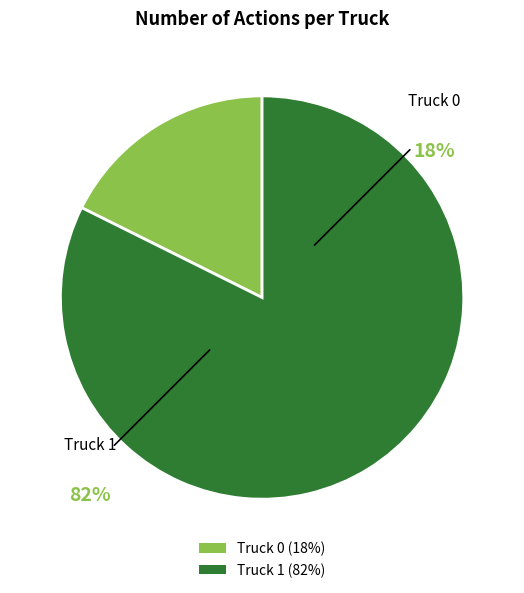

What is the total percentage of Truck 1 and Truck 0?

100.0%